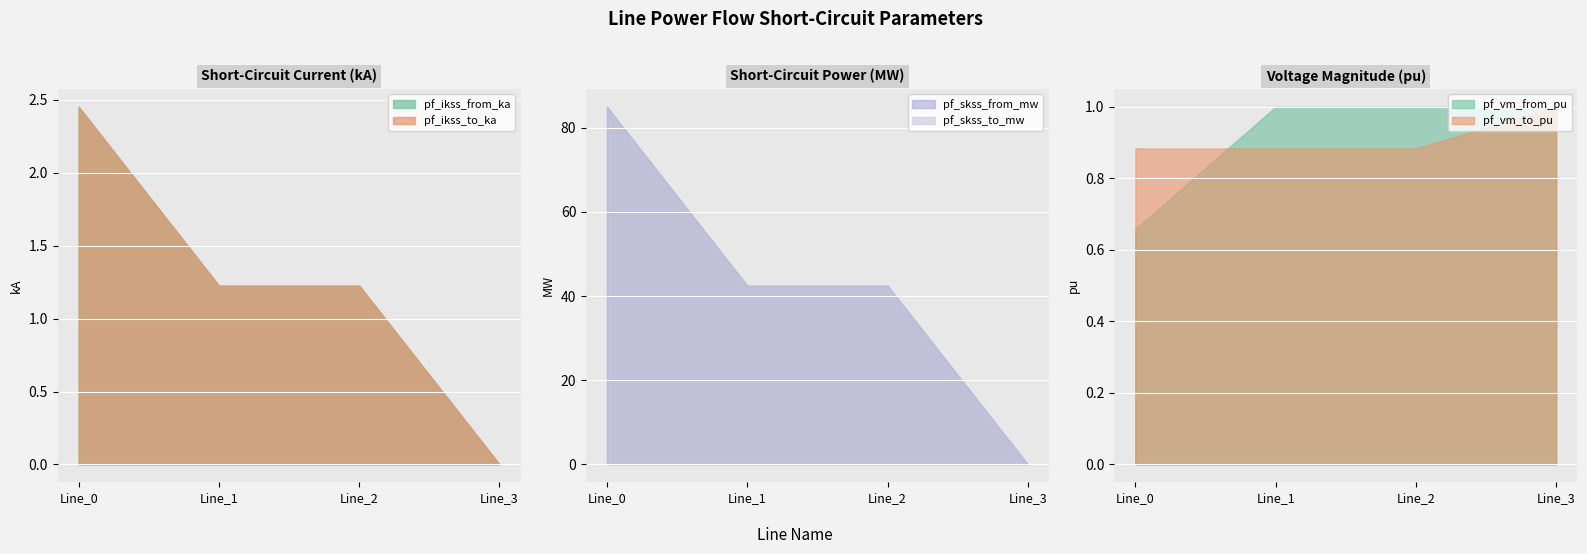

Is it true that pf_vm_from_pu equals 1.4 at Line_1?

False